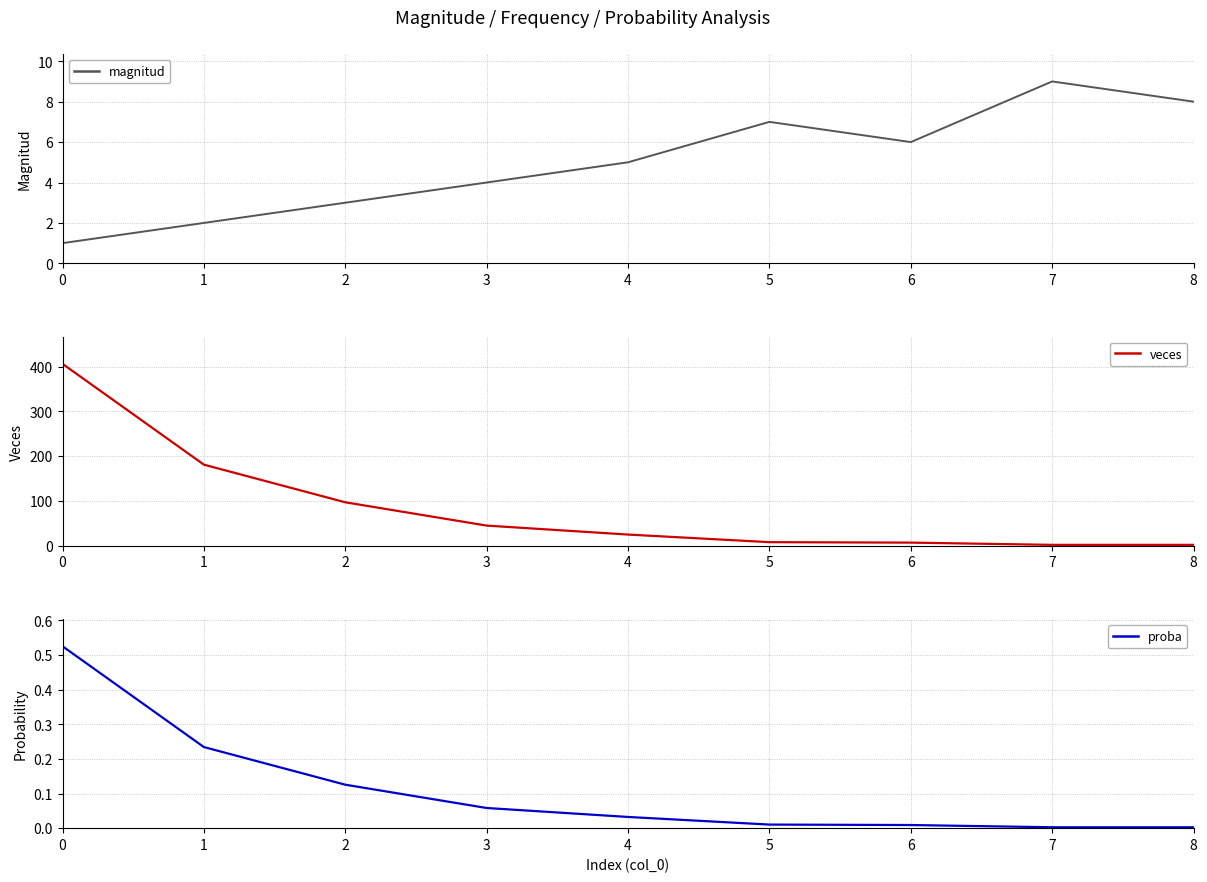

Which category has the lowest value across all series?

7